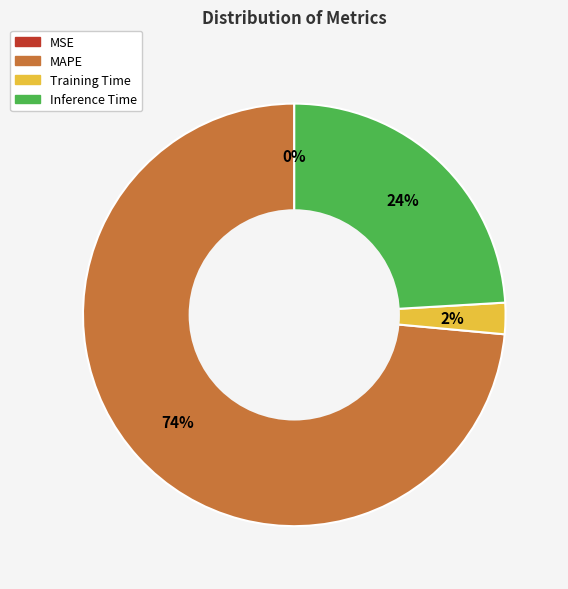

Is MAPE the majority of the pie?

Yes